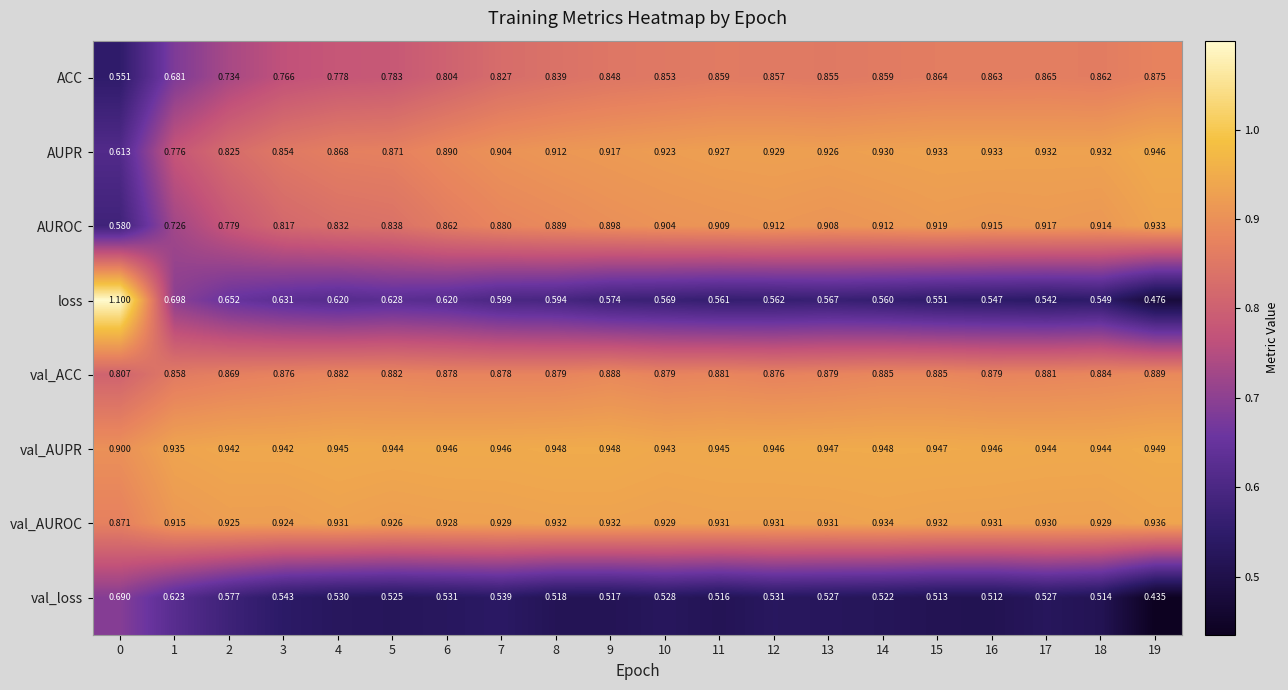

Which label corresponds to the smallest value in the chart?

19